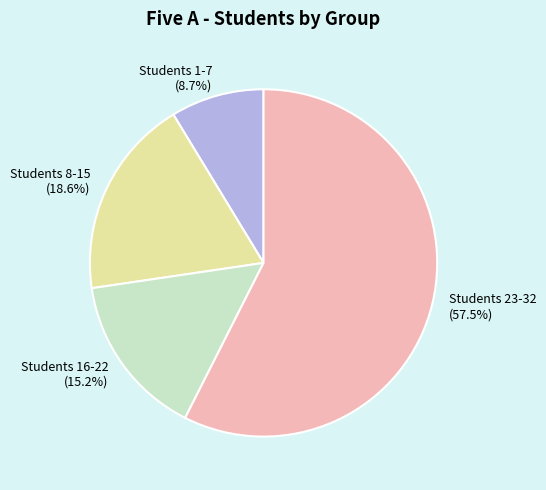

To the nearest percent, what is the difference between the largest and smallest slice percentages?

49%